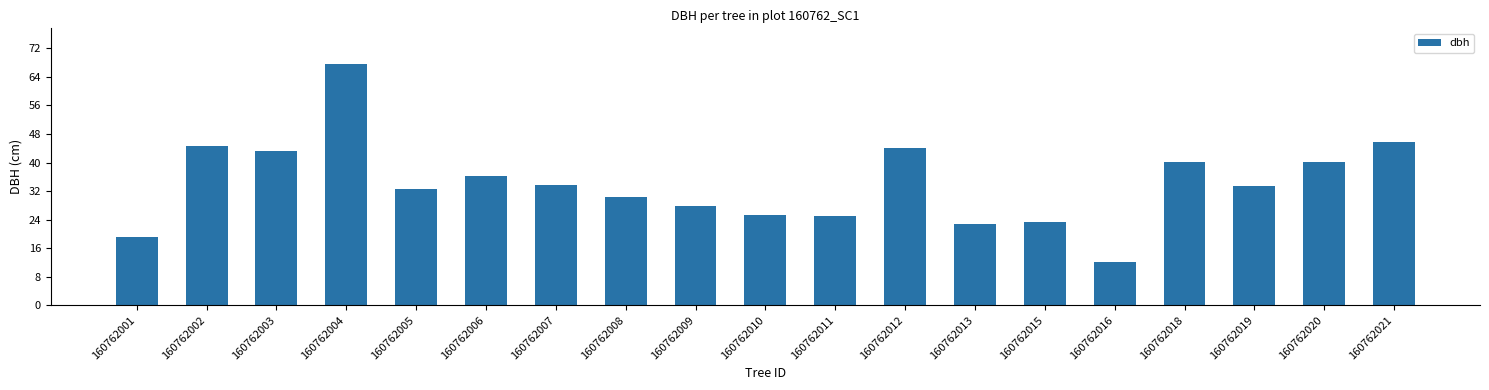

Is it true that the value at 160762001 is 19.2?

True